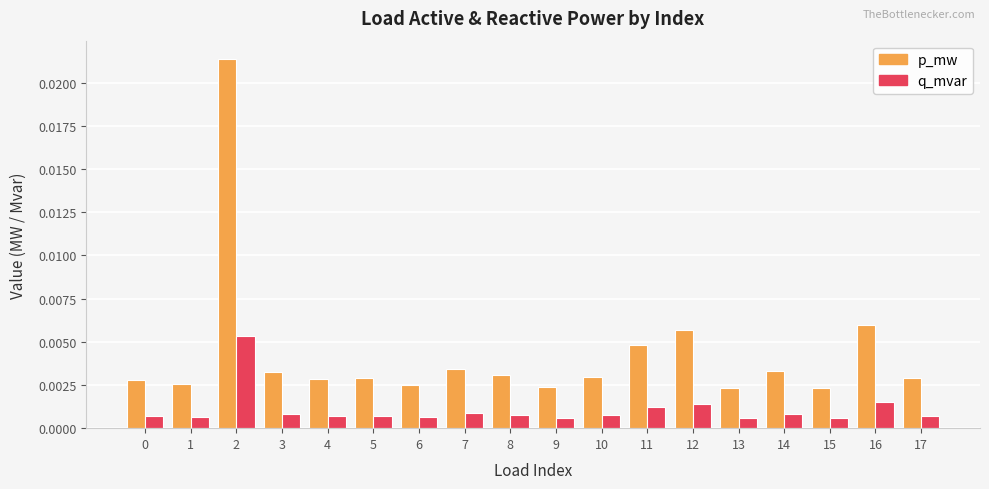

List the series in order of their overall mean, highest first.

p_mw, q_mvar